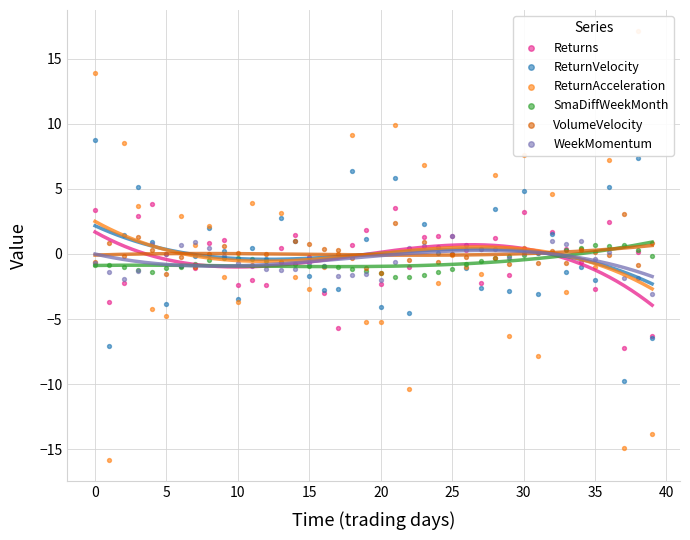

Which series has the largest Y range (max minus min)?

ReturnAcceleration